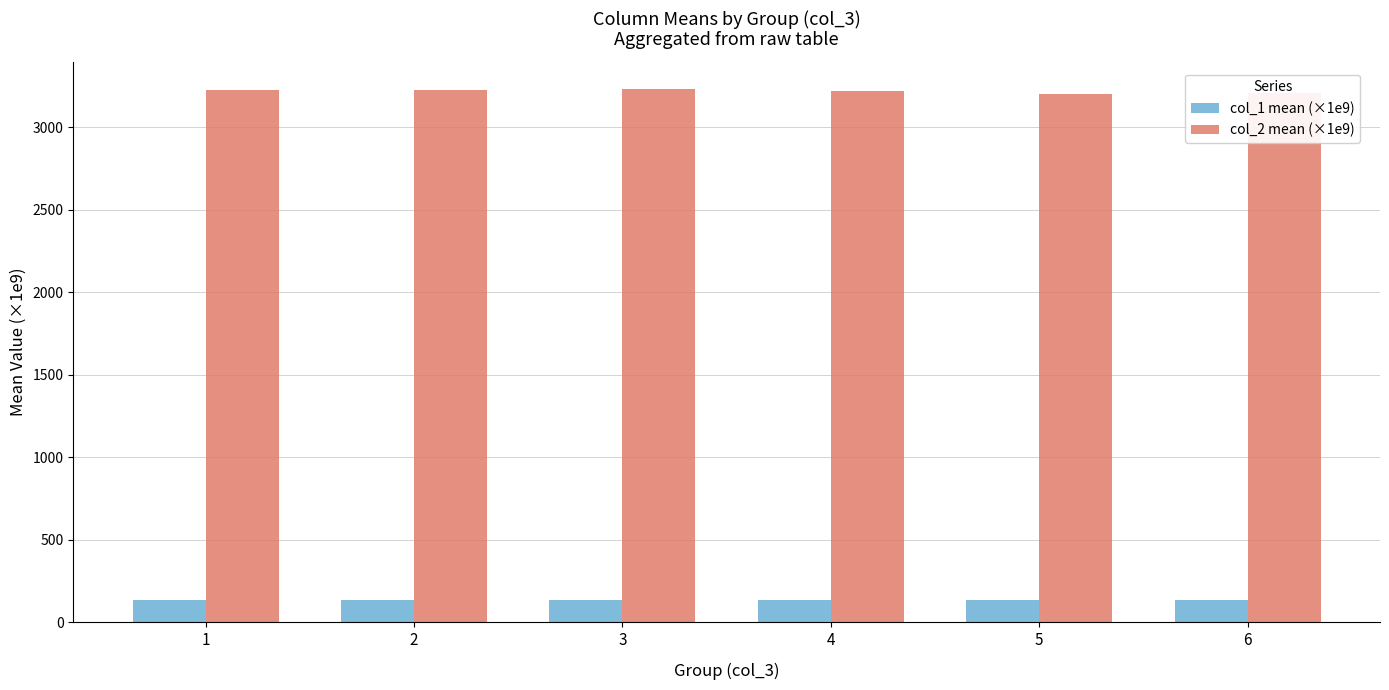

What is the total value across all series at 1?

3357.6